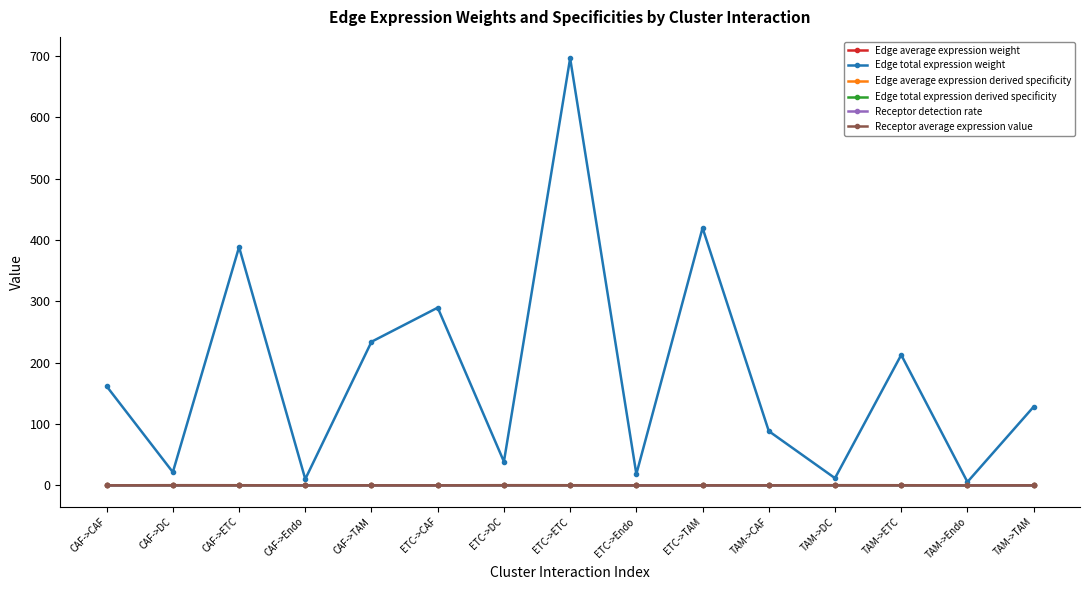

In Receptor detection rate, how many points are higher than both neighbors (excluding endpoints)?

5